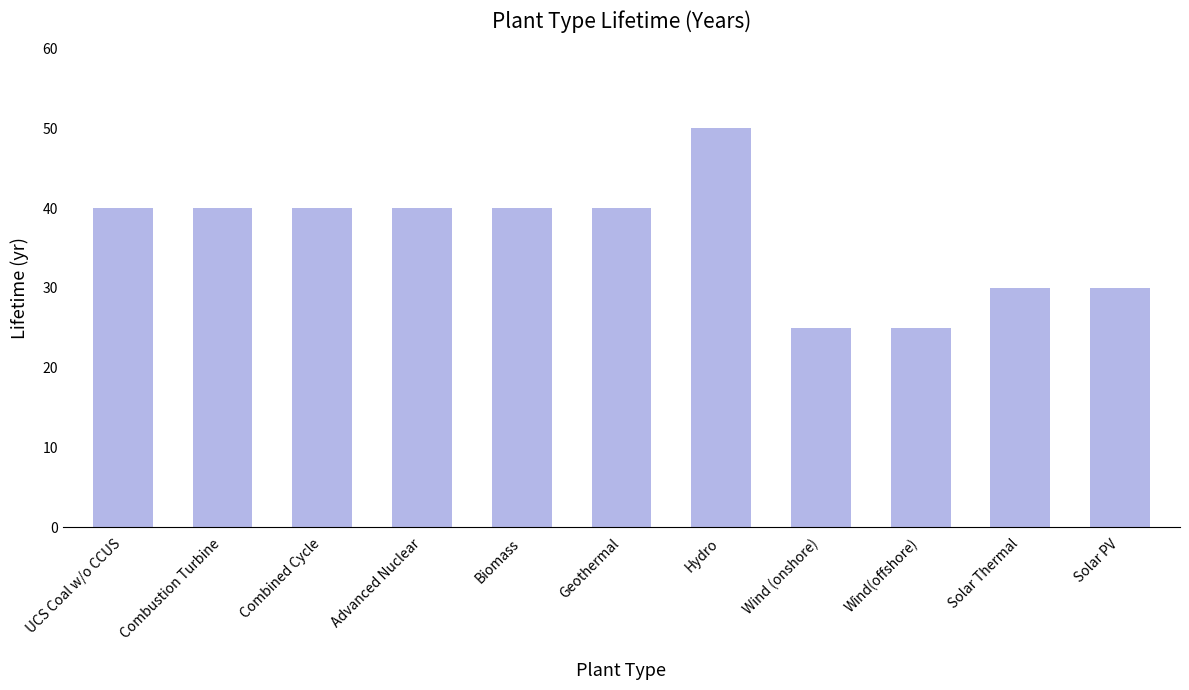

Does the chart contain any negative values?

No